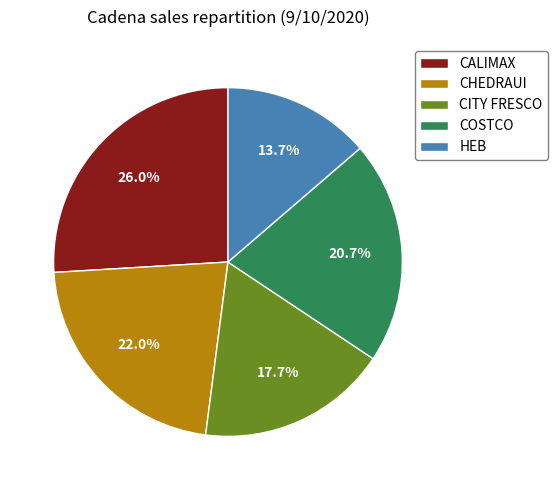

Does any single category account for the majority?

No